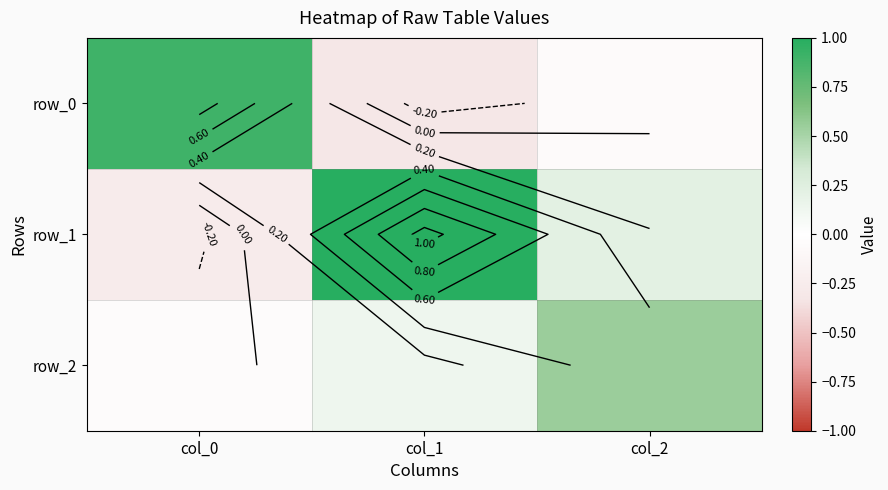

Reading right to left, list all the values displayed in this chart.

row_0: col_2=-0.1	col_1=-0.3	col_0=0.9
row_1: col_2=0.2	col_1=1.1	col_0=-0.3
row_2: col_2=0.5	col_1=0.1	col_0=-0.0